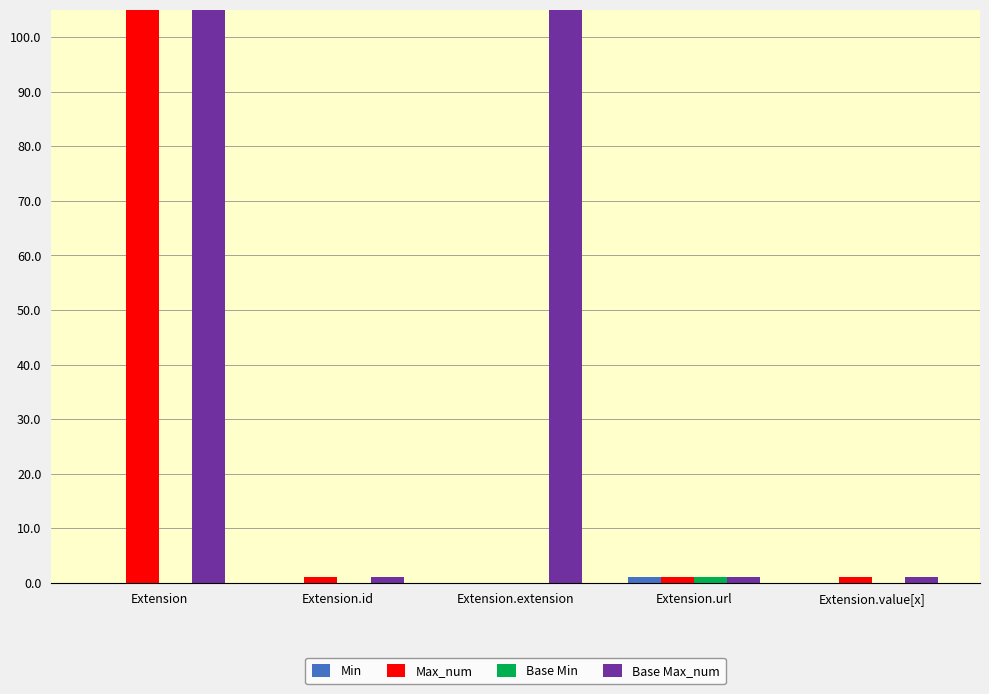

Reading left to right, what are all the values shown in this chart?

Min: Extension=0	Extension.id=0	Extension.extension=0	Extension.url=1	Extension.value[x]=0
Max_num: Extension=999	Extension.id=1	Extension.extension=0	Extension.url=1	Extension.value[x]=1
Base Min: Extension=0	Extension.id=0	Extension.extension=0	Extension.url=1	Extension.value[x]=0
Base Max_num: Extension=999	Extension.id=1	Extension.extension=999	Extension.url=1	Extension.value[x]=1